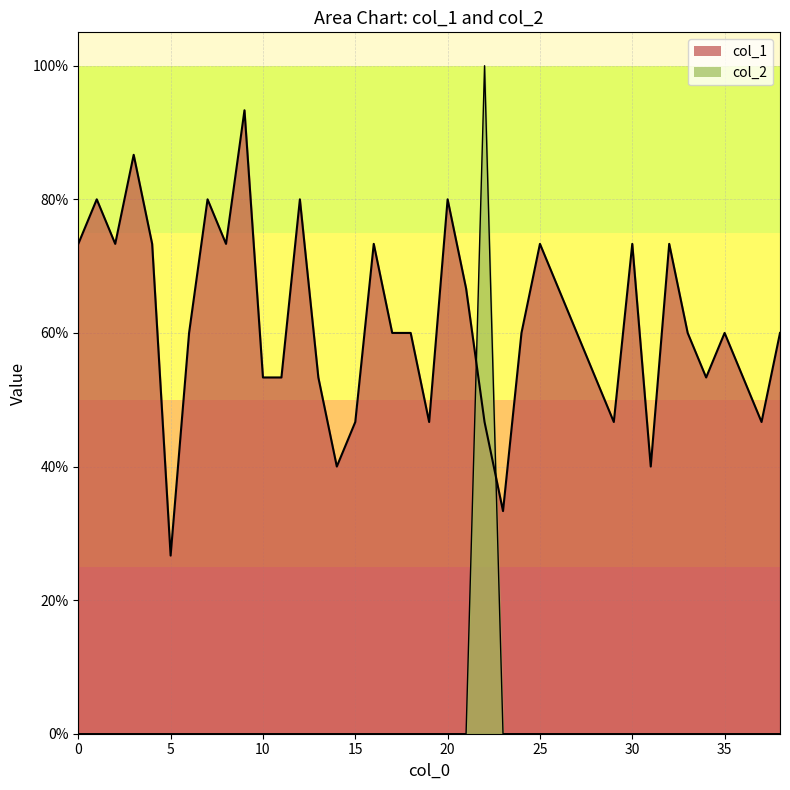

Which series has the largest total across all categories?

col_1